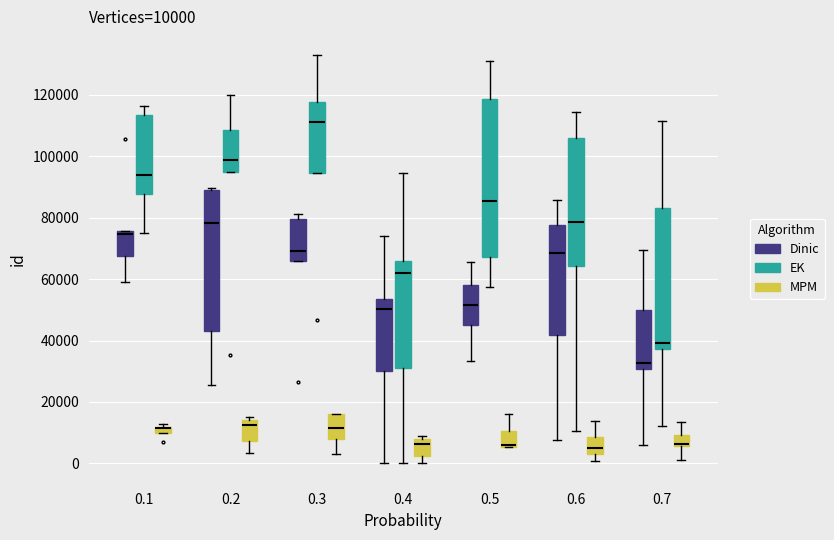

Comparing the boxes themselves (not the whiskers), which one is the tallest?

0.5 (EK)